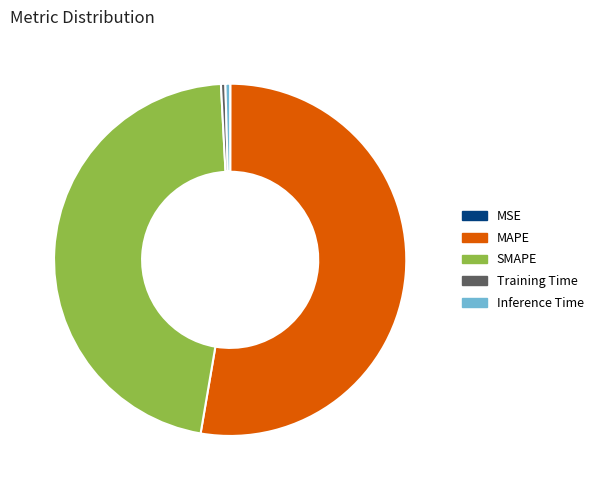

The MAPE slice represents 53% of the pie. True or false?

True